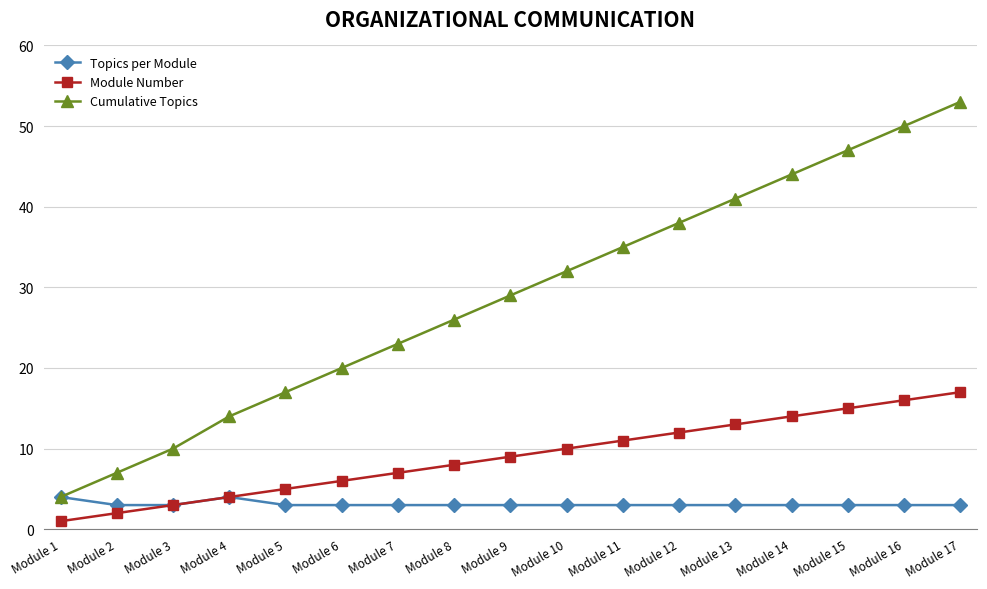

What is the average value of the Cumulative Topics series?

29